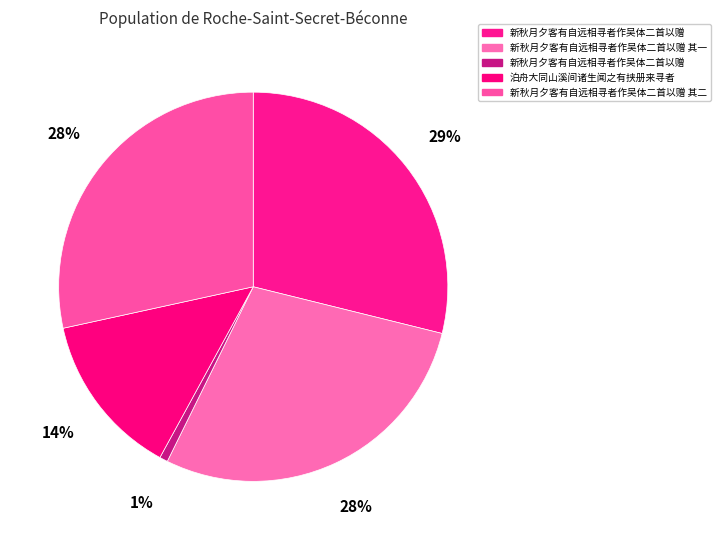

Which slice is the largest?

新秋月夕客有自远相寻者作吴体二首以赠